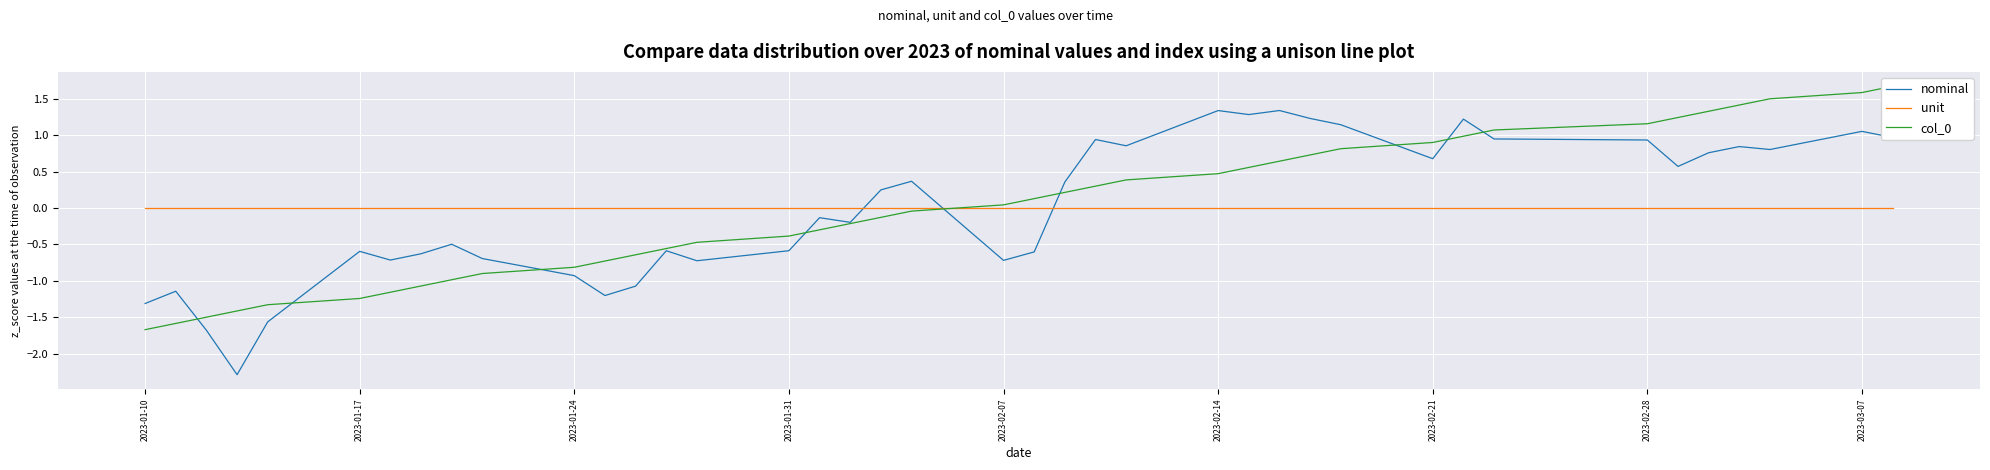

What is the difference between the maximum and second lowest values in the col_0 series?

3.3